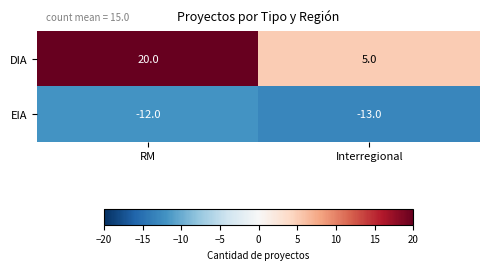

What is the total value across all series at RM?

8